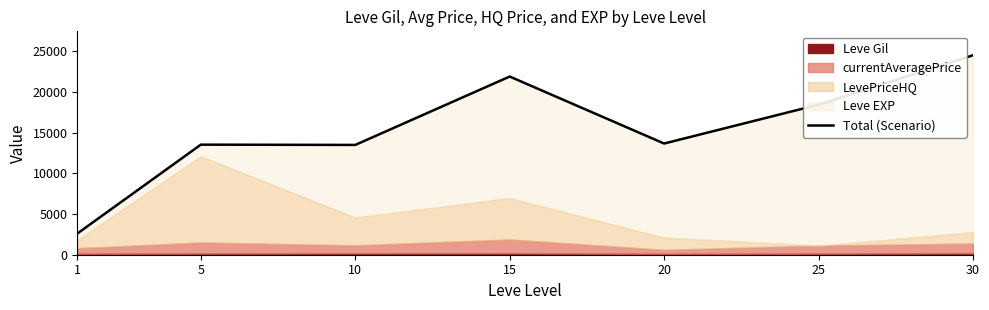

Reading left to right, list all the values displayed in this chart.

1=2599	5=13523	10=13490	15=21892	20=13661	25=18436	30=24505